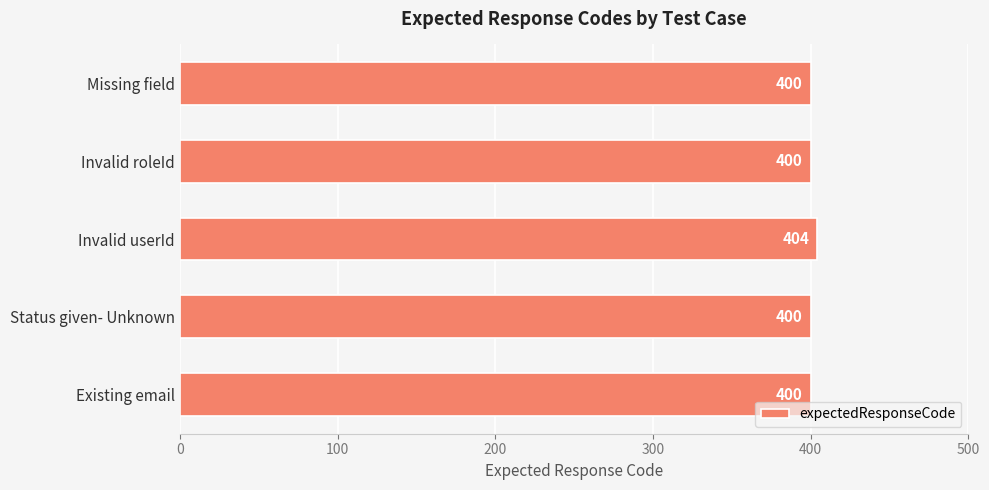

Is it true that the value at Invalid roleId is 175?

False